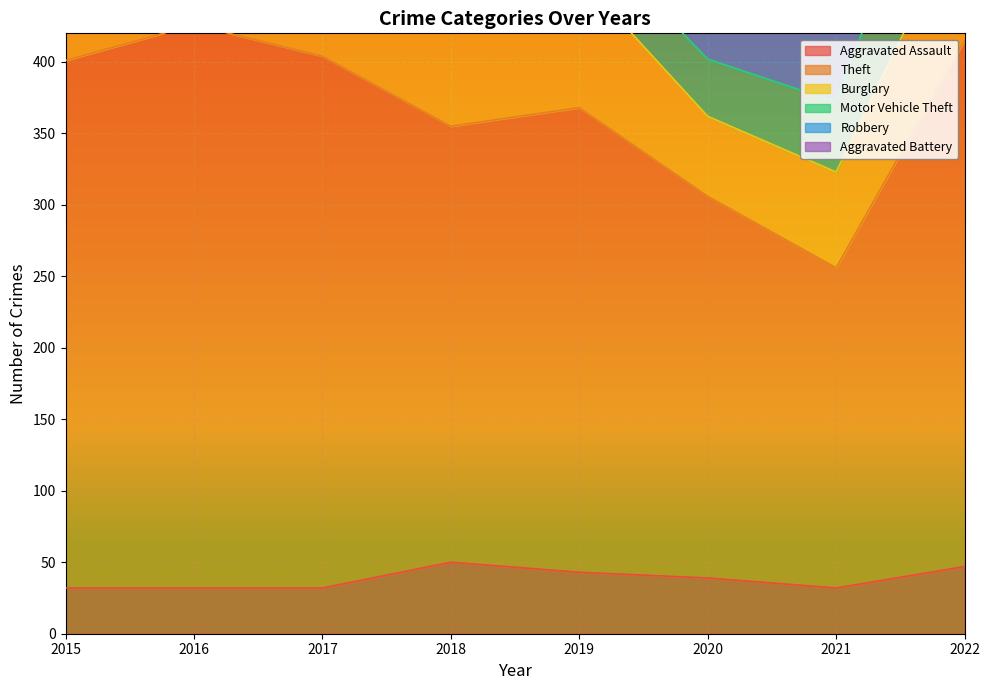

At which category does Aggravated Assault reach its first local peak?

2018